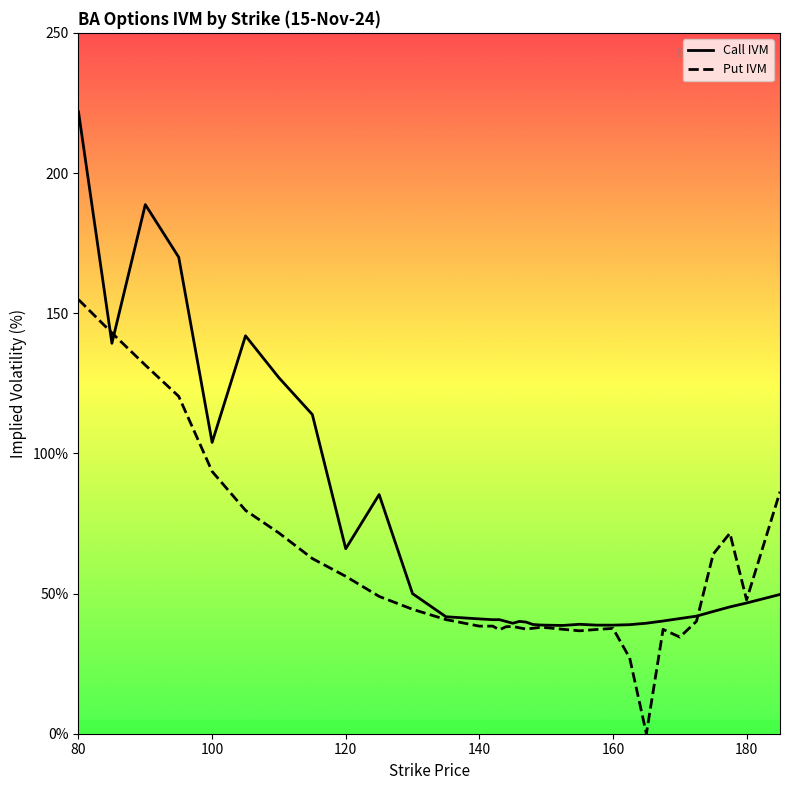

Which series ends up on top after the final intersection of Put IVM and Call IVM?

Put IVM